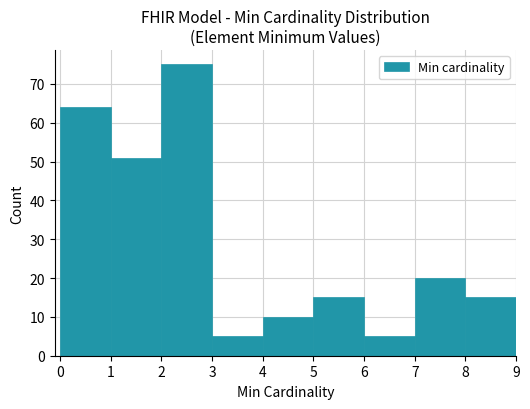

How tall is the bar that spans 5 to 6 on the x-axis? The values are not printed on the chart, so give them approximately, as read against the axis.

15